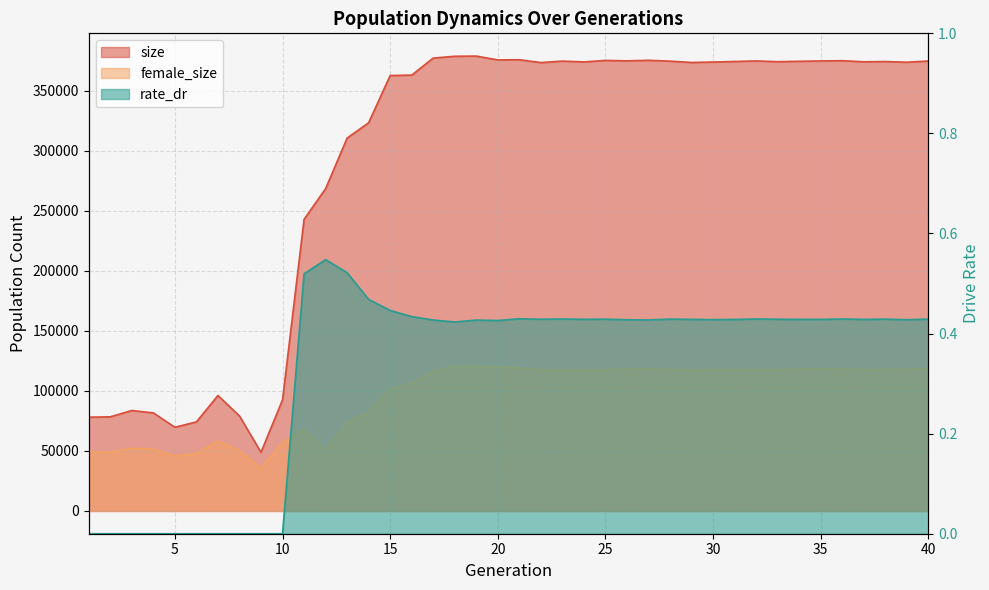

At how many categories does at least one series exceed 225981?

30